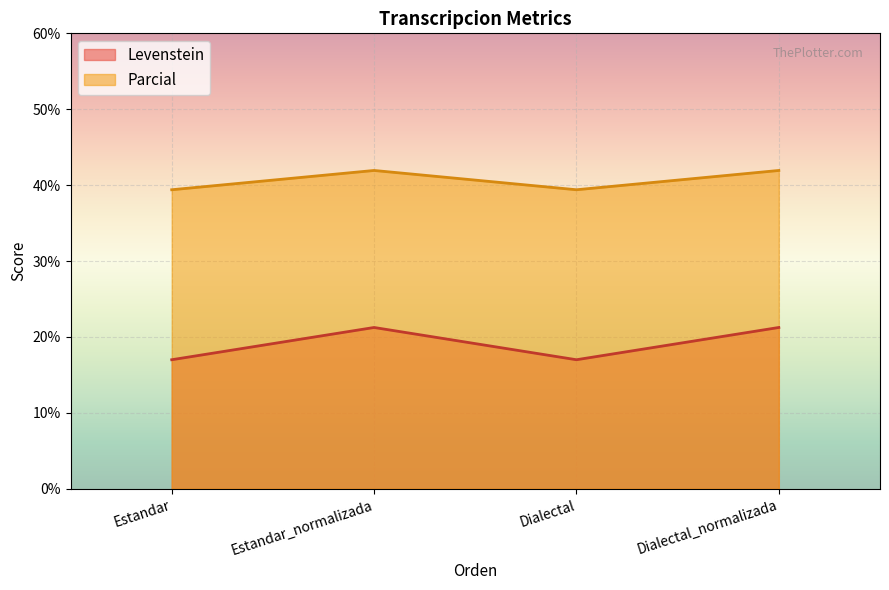

True or false: Levenstein and Parcial intersect in this chart.

False